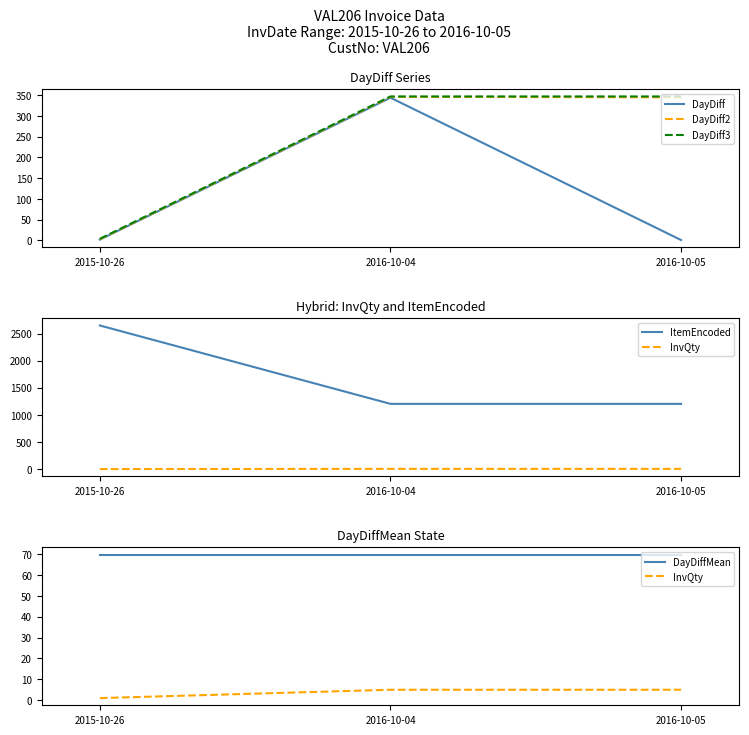

What is the difference between the highest and lowest values at 2016-10-05?

1202.0